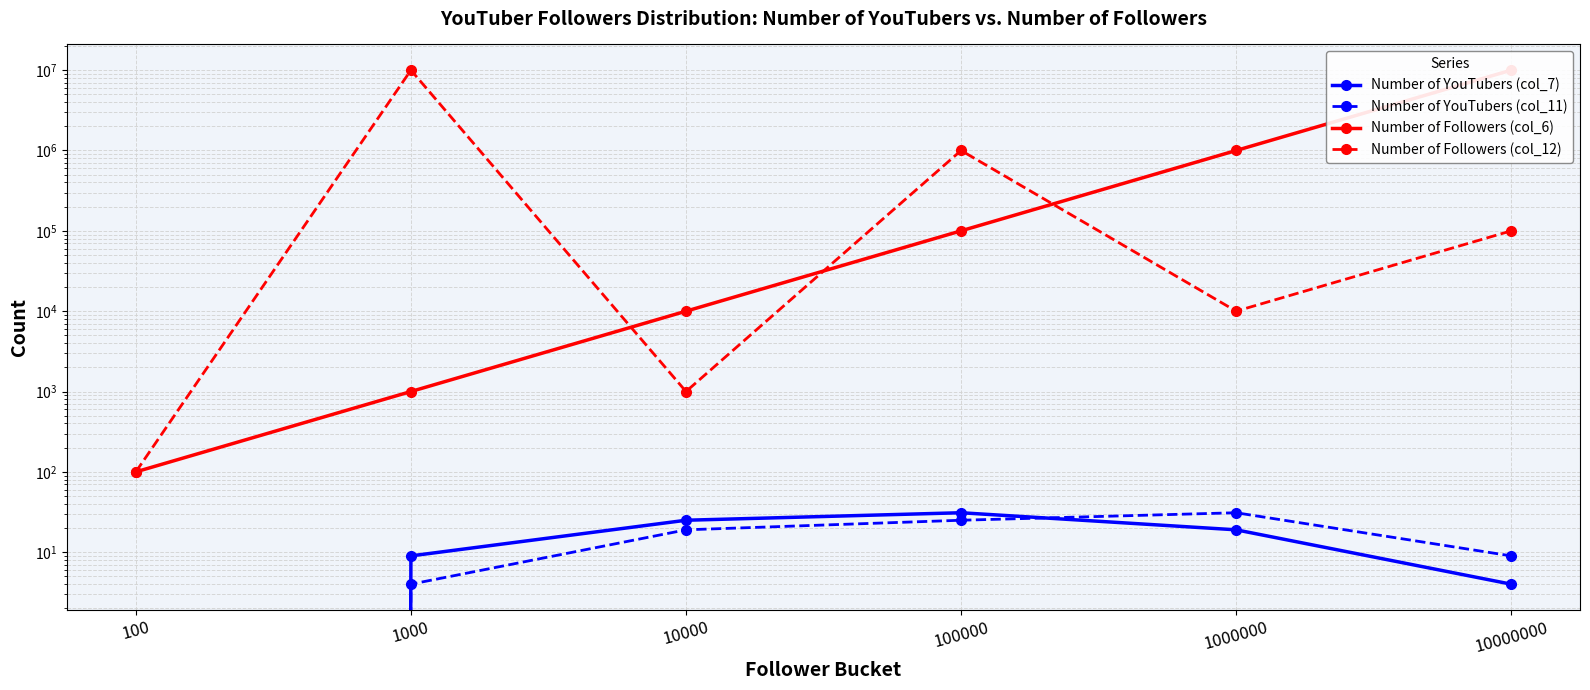

Which series changed the most between 10000 and 10000000?

Number of Followers (col_6)